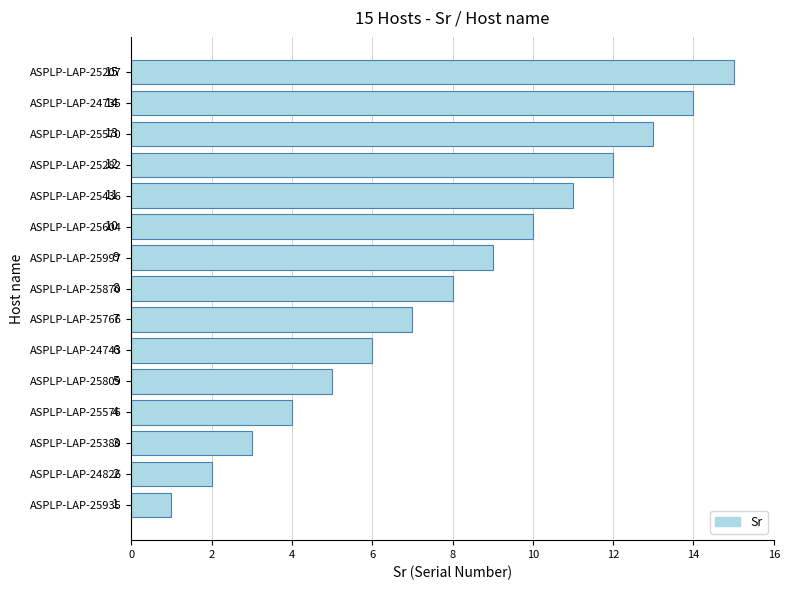

List the labels in order of value, largest first.

ASPLP-LAP-25207, ASPLP-LAP-24735, ASPLP-LAP-25570, ASPLP-LAP-25282, ASPLP-LAP-25436, ASPLP-LAP-25604, ASPLP-LAP-25997, ASPLP-LAP-25870, ASPLP-LAP-25766, ASPLP-LAP-24743, ASPLP-LAP-25809, ASPLP-LAP-25576, ASPLP-LAP-25380, ASPLP-LAP-24826, ASPLP-LAP-25935